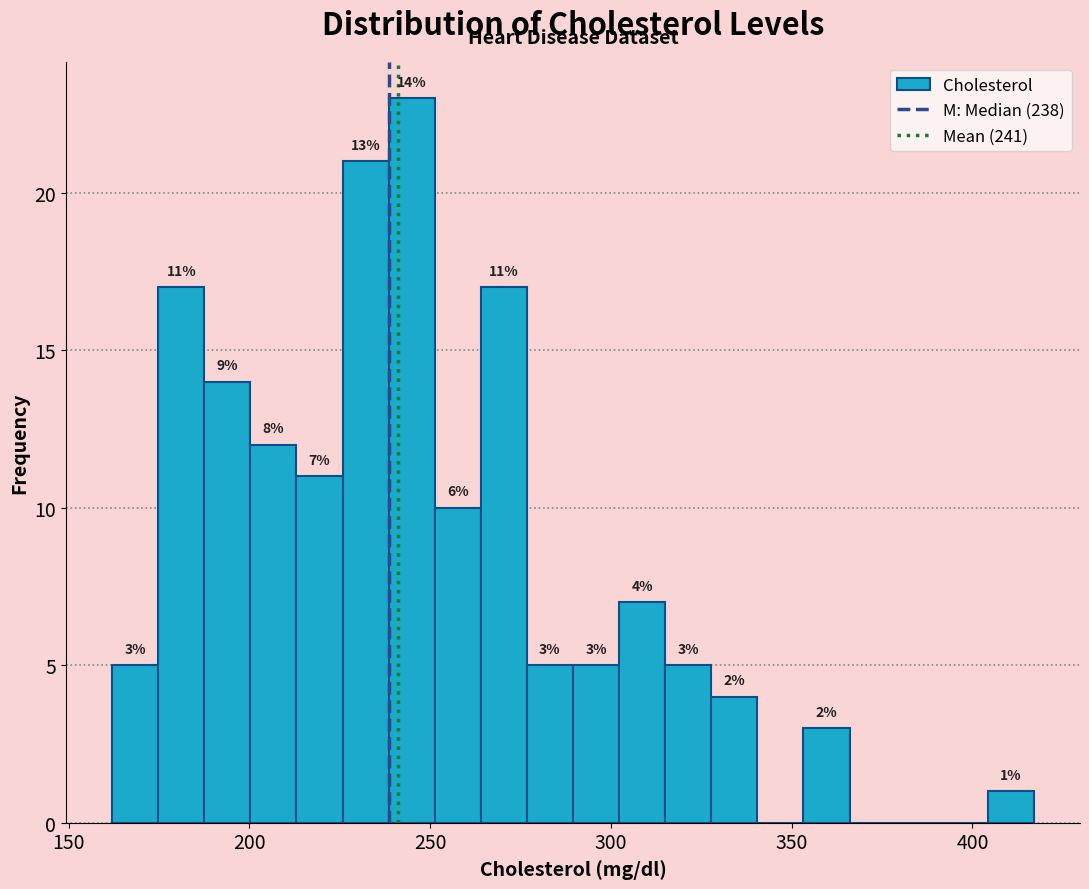

Read against the x-axis, roughly where is the centre of the tallest bar?

245